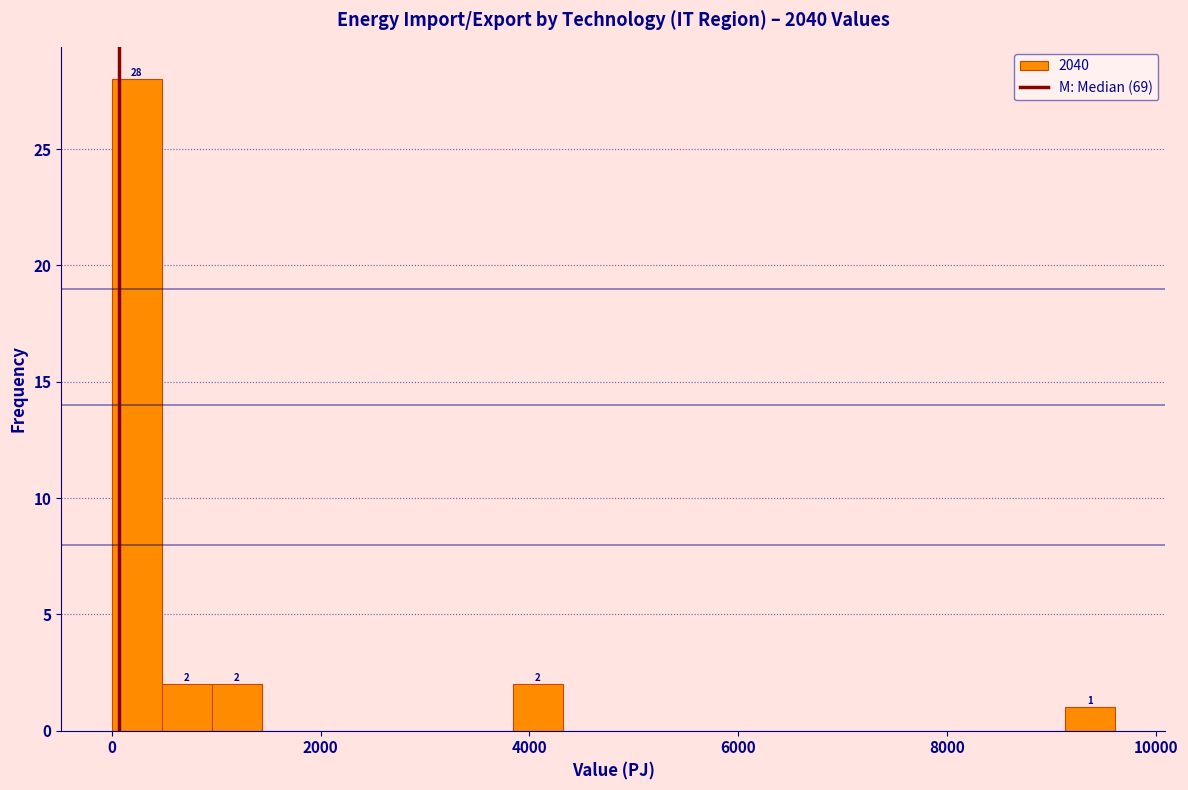

Around what value on the x-axis is the tallest bar? Give the approximate position of its centre, as read against the axis.

200